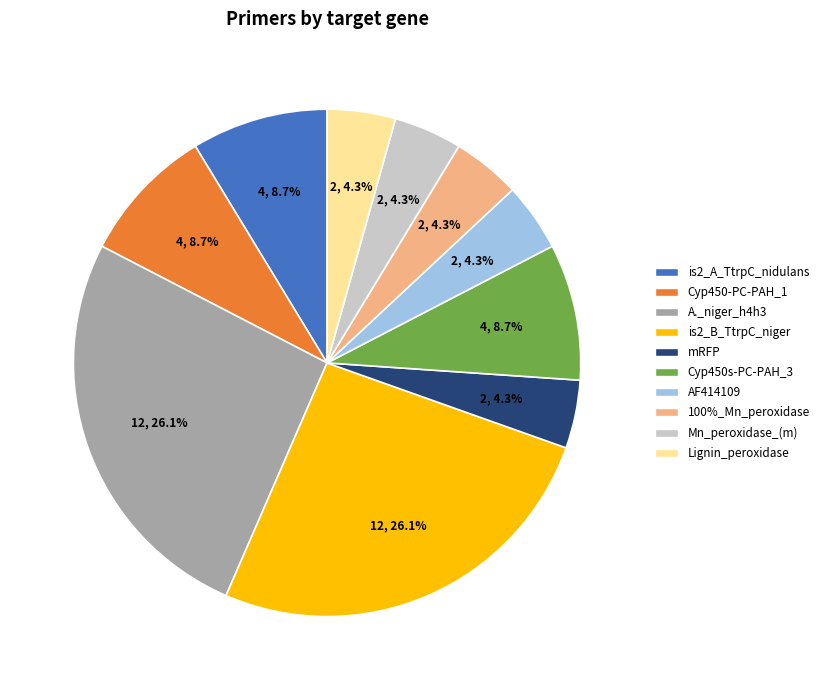

Is there a majority slice in this chart?

No